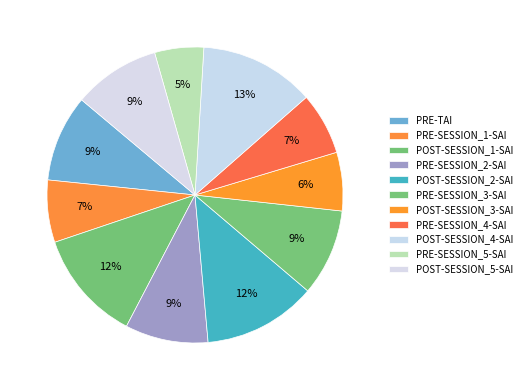

To the nearest percent, what is the combined percentage of PRE-SESSION_1-SAI and PRE-TAI?

16%